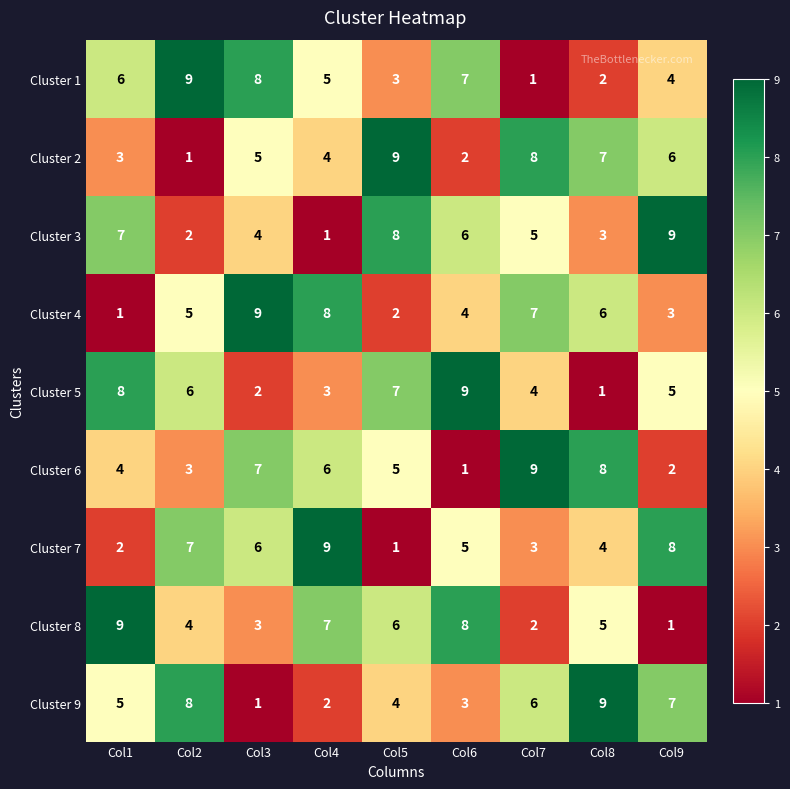

Which series changed the most between Col3 and Col8?

Cluster 9